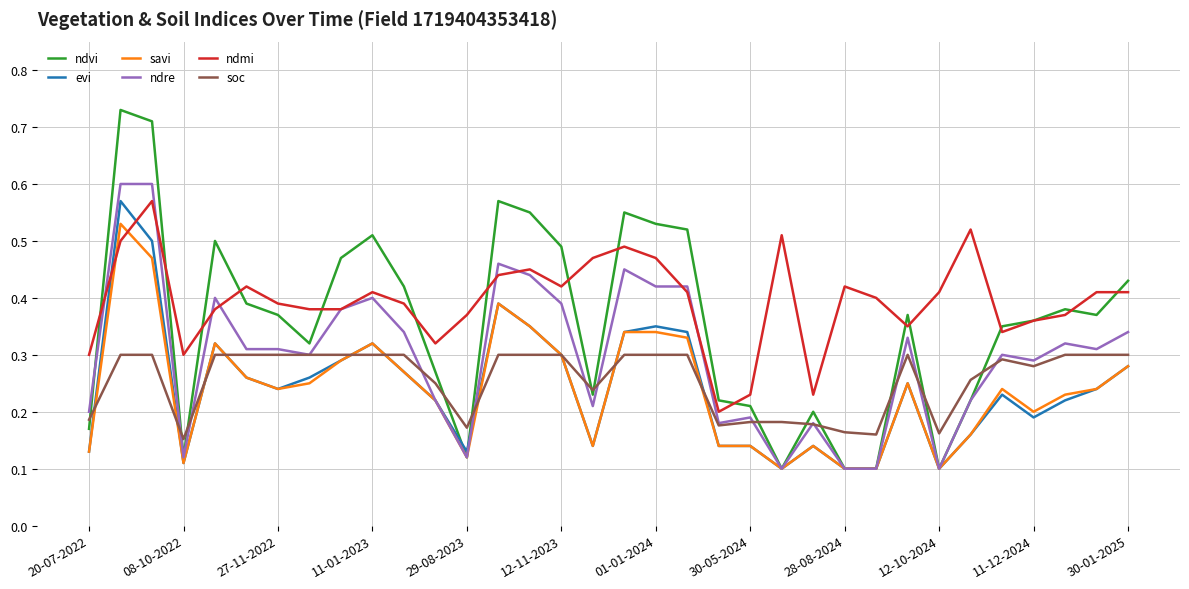

Which series has the widest spread of values?

ndvi